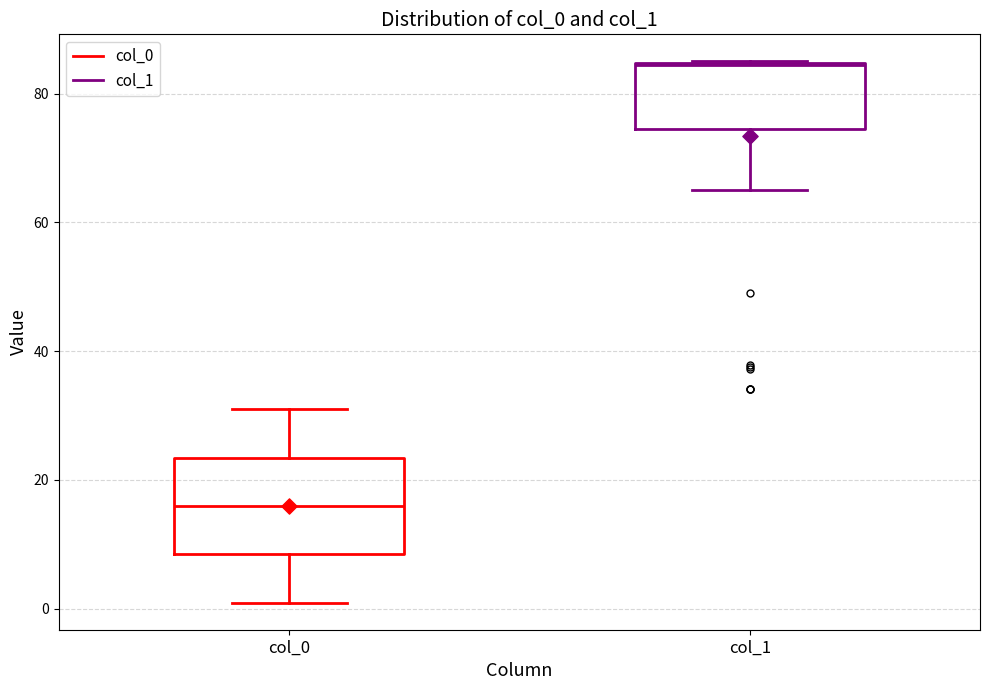

Reading left to right, read every box against the y-axis: the position of its median line, the range the box covers, and the ends of its whiskers. The values are not printed on the chart, so give them approximately, as read against the axis.

col_0: median 16, box 8 to 24, whiskers 0 to 30
col_1: median 84, box 74 to 84, whiskers 66 to 86